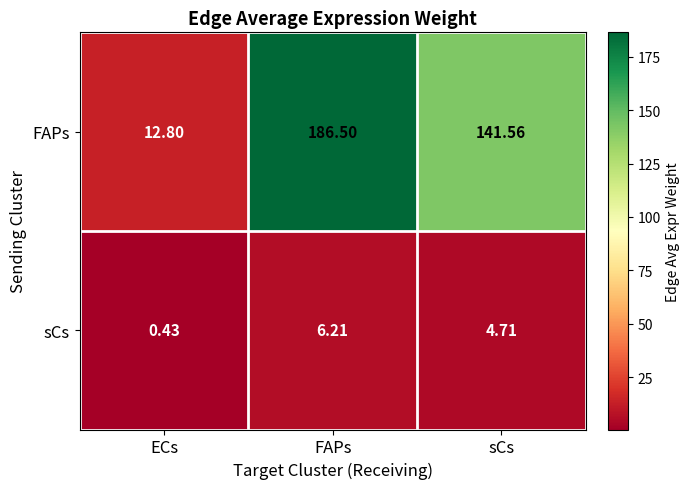

How many categories are shown in the chart?

3